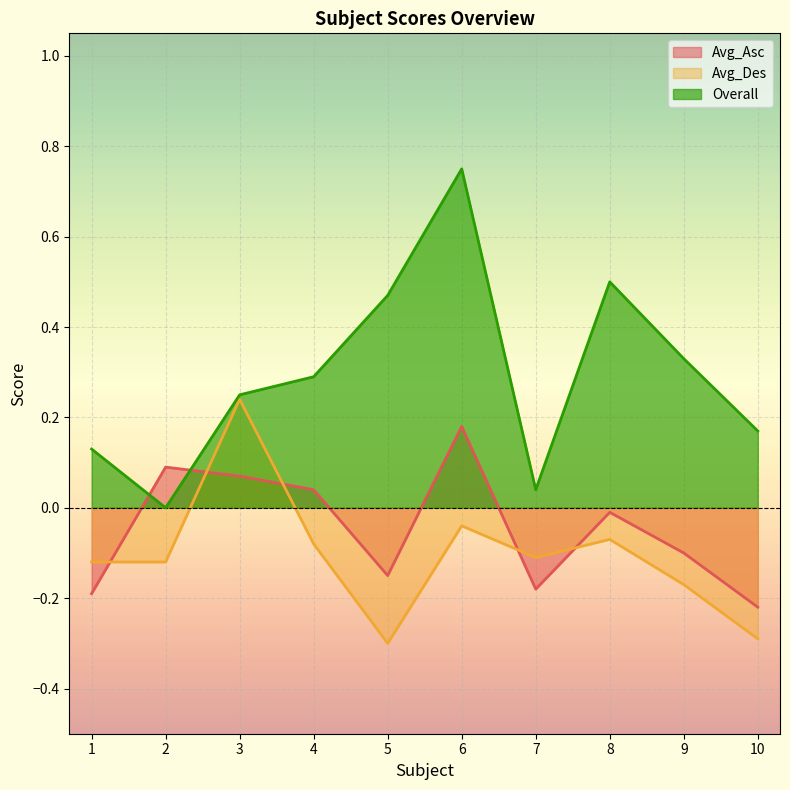

At which label does Avg_Asc reach its minimum?

10